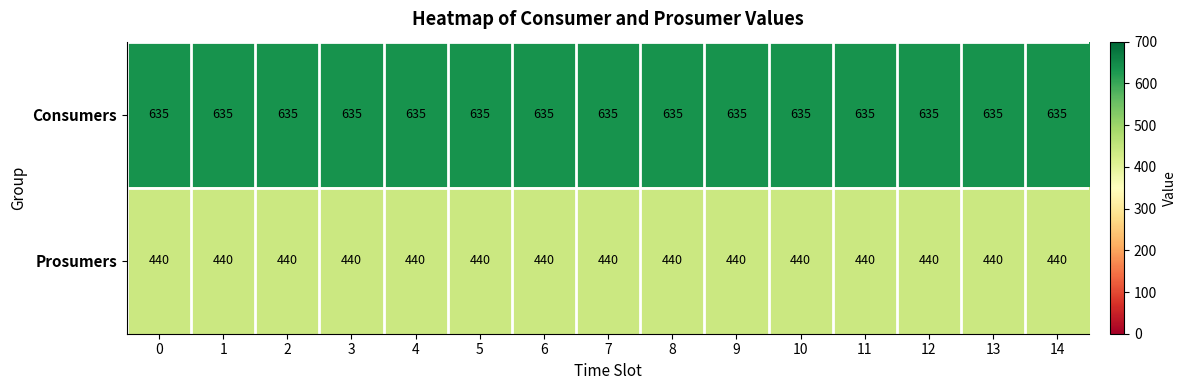

The Consumers series shows 635 at 3. True or false?

True